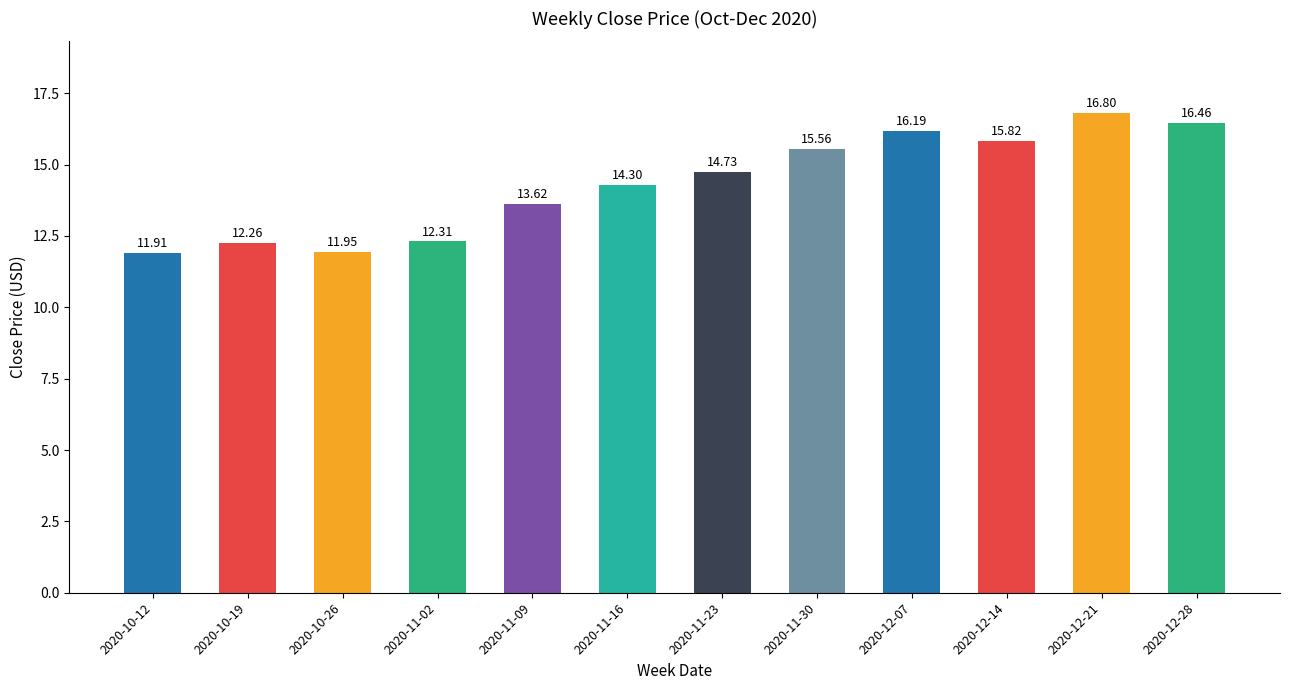

The value at 2020-11-23 is 26.4. True or false?

False